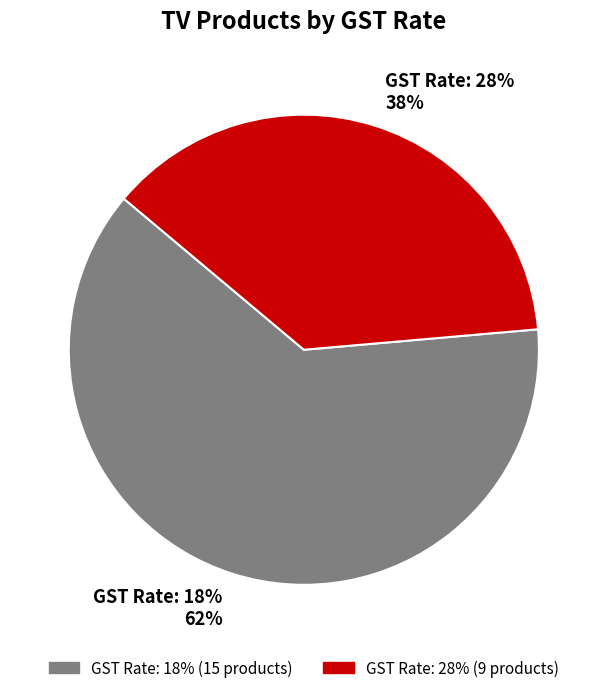

Rank the categories by value from highest to lowest.

GST Rate: 18%, GST Rate: 28%